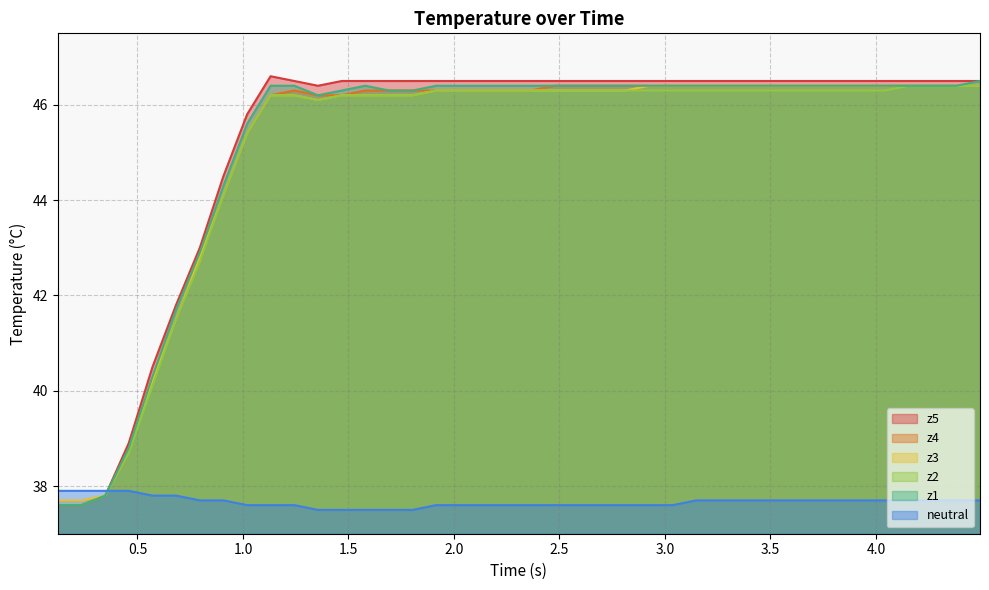

How many values in the z2 series exceed 46?

31